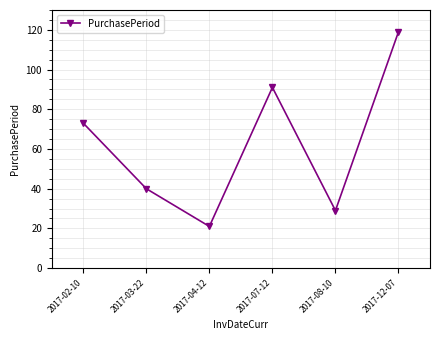

What is the difference between the maximum and second lowest values?

90